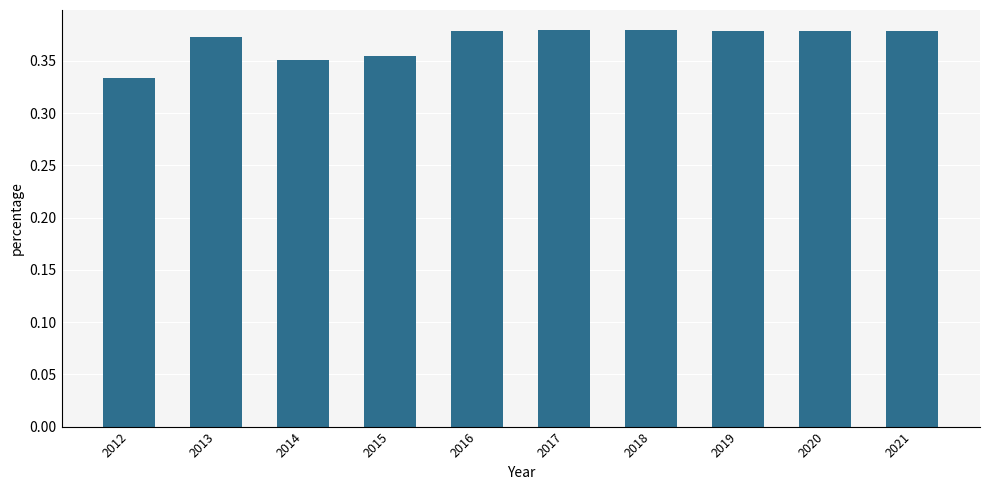

Which has a higher value, 2019 or 2015?

2019